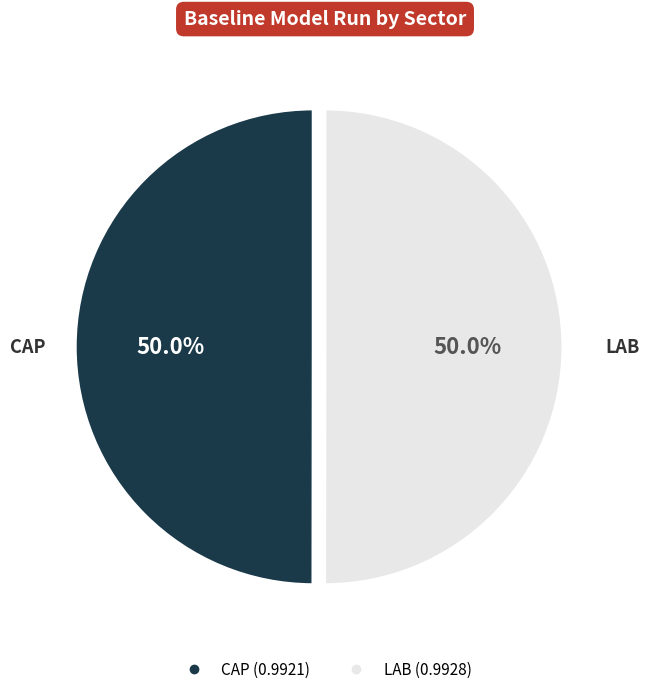

The LAB slice represents 40% of the pie. True or false?

False